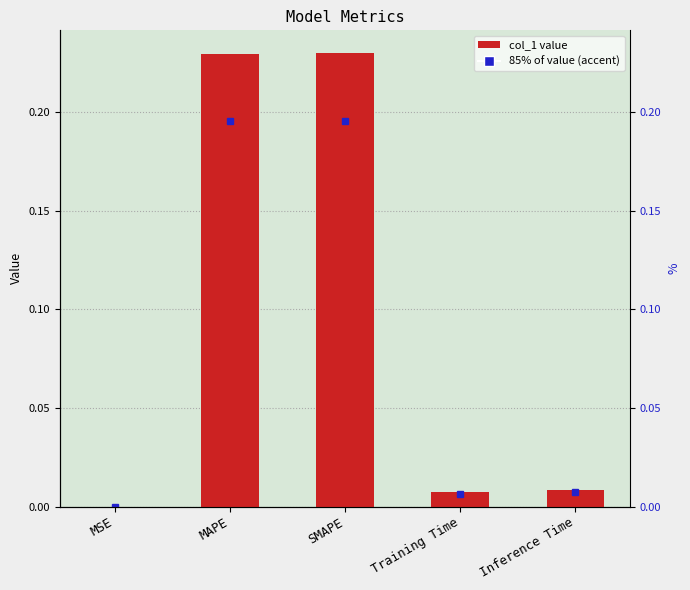

How many data points does each series have?

5